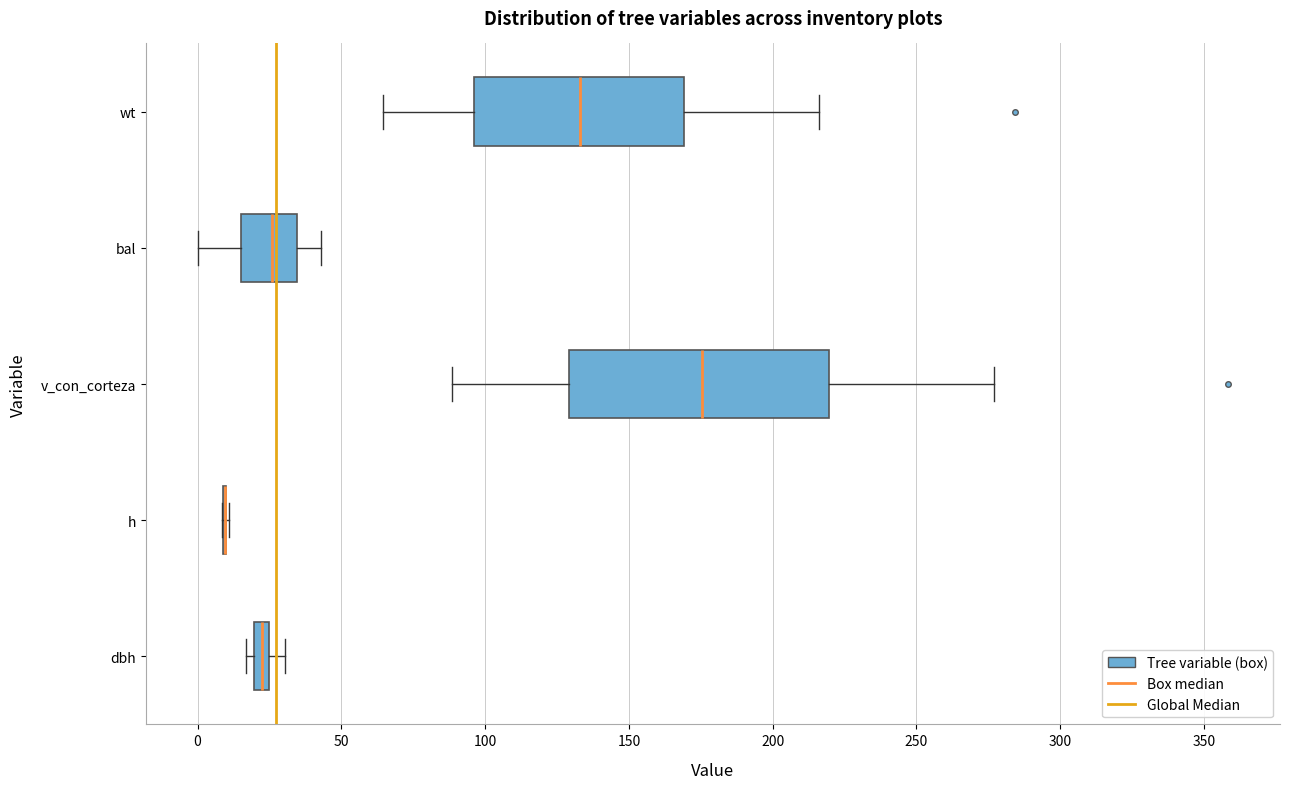

Where is the right edge of the box for wt on the x-axis? The values are not printed on the chart, so give them approximately, as read against the axis.

170